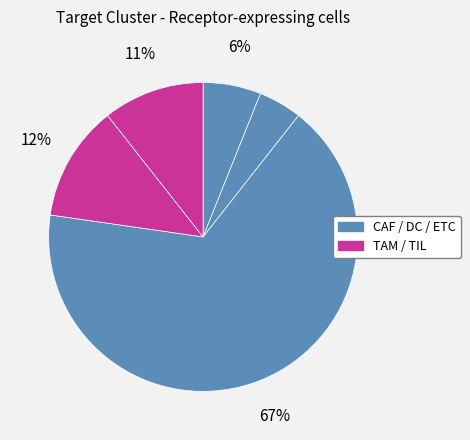

What is the majority slice?

ETC